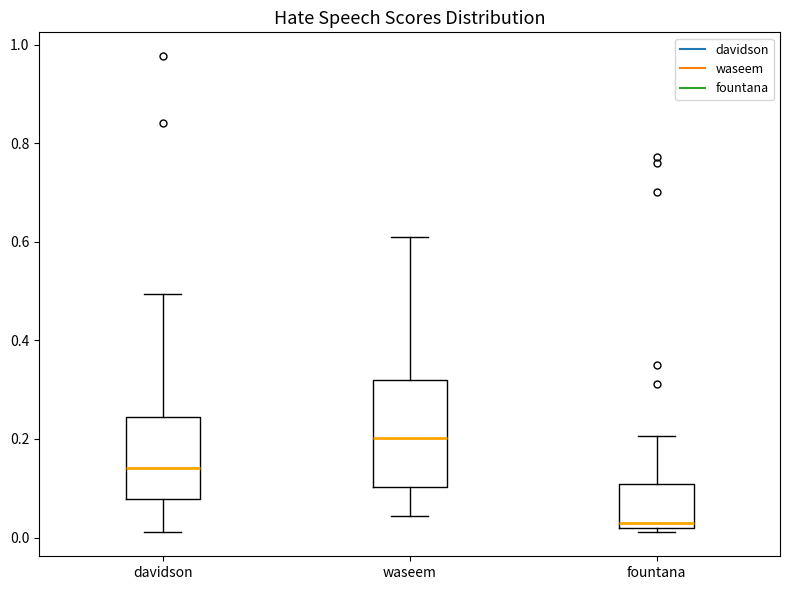

Which box's median line is the lowest?

fountana